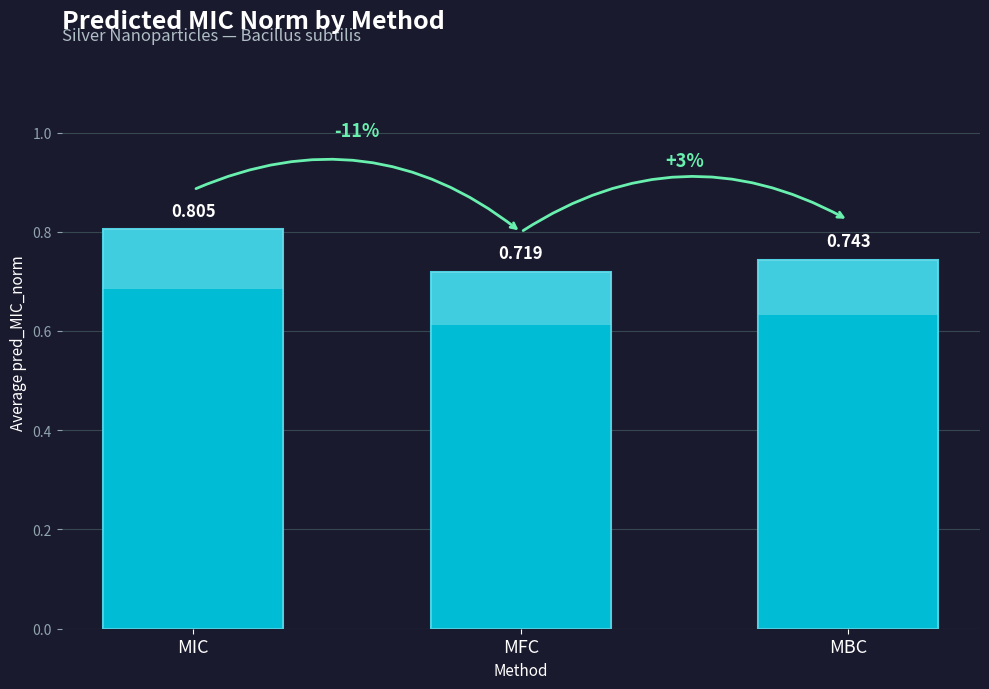

List the labels in order of value, smallest first.

MFC, MBC, MIC